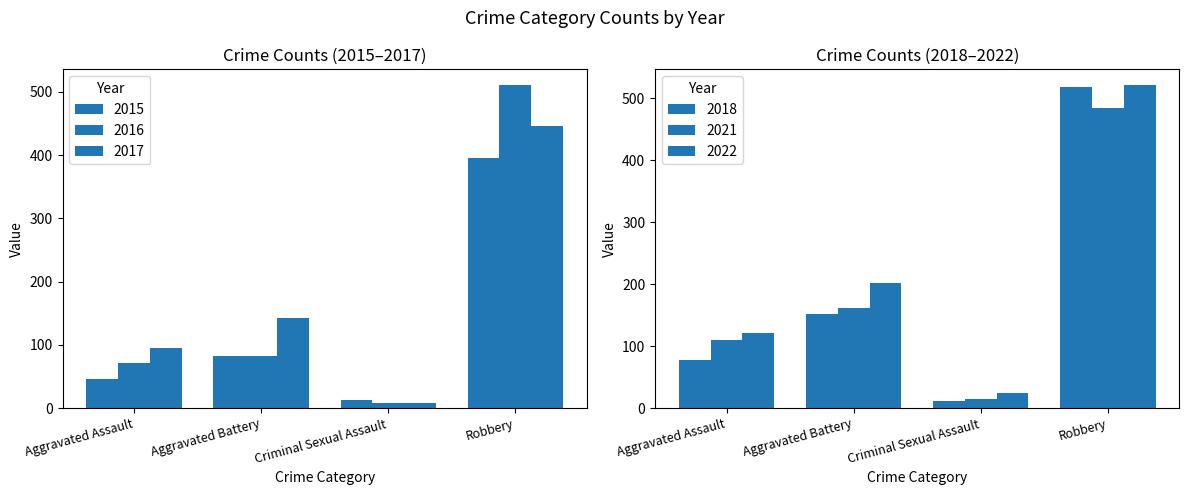

Reading left to right, list all the values displayed in this chart.

2015: Aggravated Assault=46	Aggravated Battery=82	Criminal Sexual Assault=12	Robbery=395
2016: Aggravated Assault=71	Aggravated Battery=82	Criminal Sexual Assault=8	Robbery=510
2017: Aggravated Assault=95	Aggravated Battery=142	Criminal Sexual Assault=8	Robbery=446
2018: Aggravated Assault=77	Aggravated Battery=152	Criminal Sexual Assault=11	Robbery=519
2021: Aggravated Assault=110	Aggravated Battery=162	Criminal Sexual Assault=14	Robbery=484
2022: Aggravated Assault=121	Aggravated Battery=202	Criminal Sexual Assault=24	Robbery=521